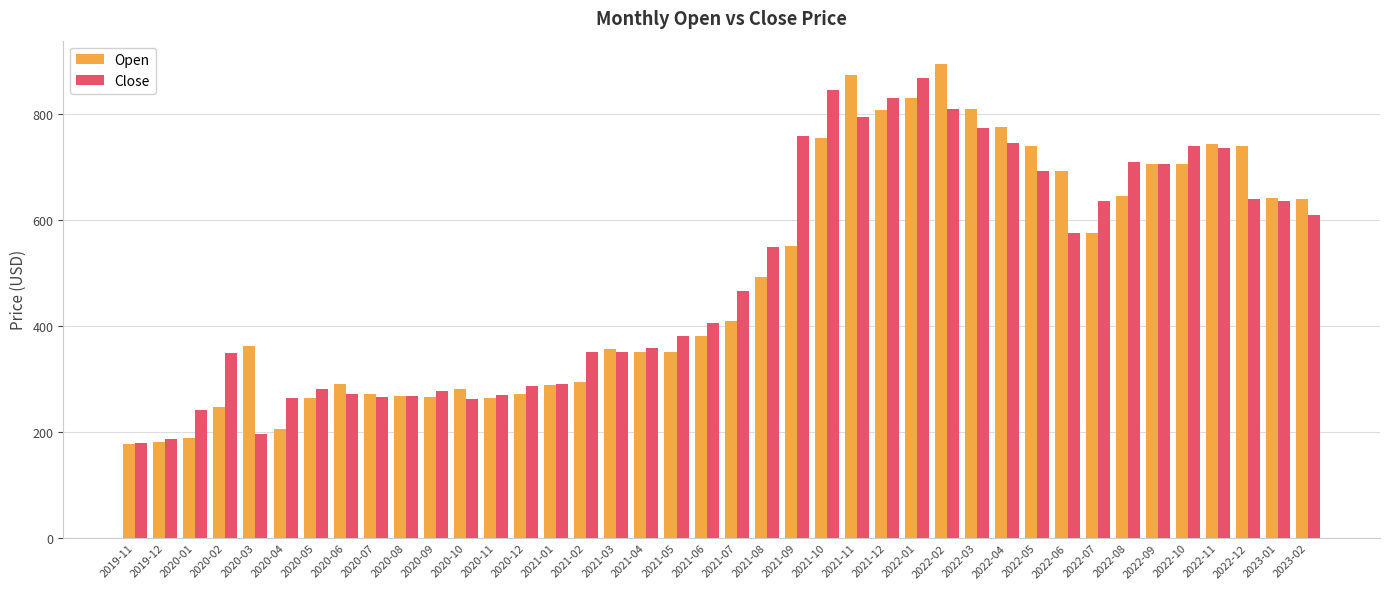

What position from the left is 2021-11?

25